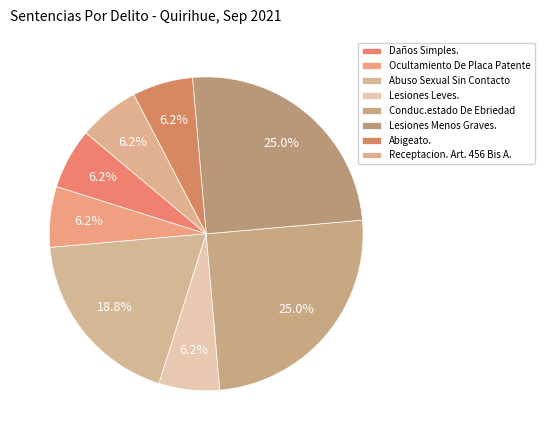

What is the largest slice in the pie chart?

Conduc.estado De Ebriedad